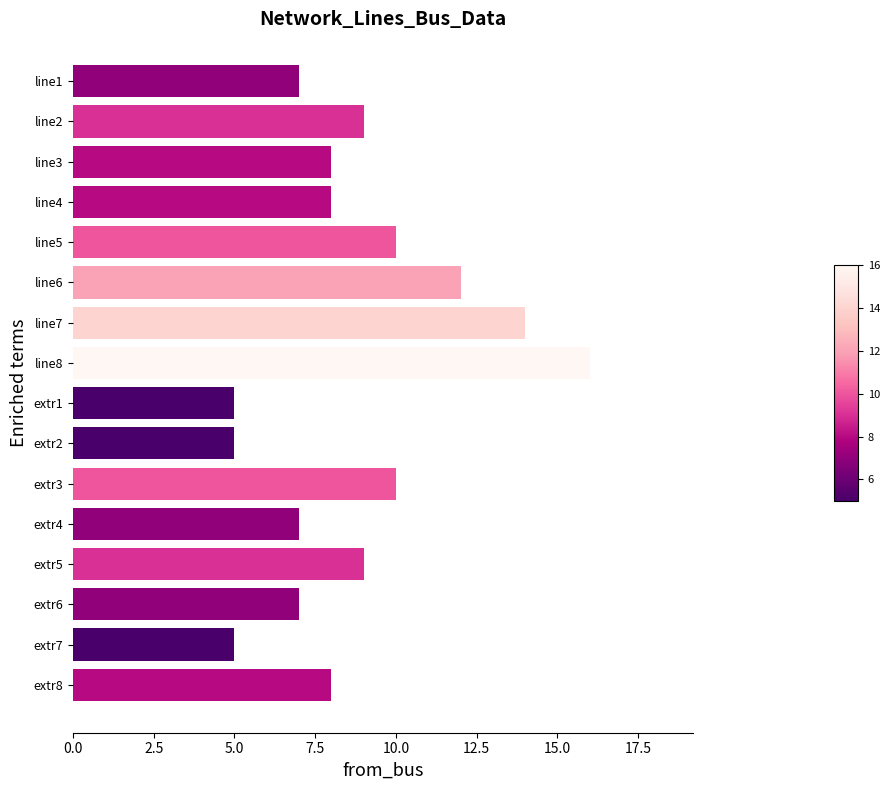

What is the label of the 15th bar from the bottom?

line2